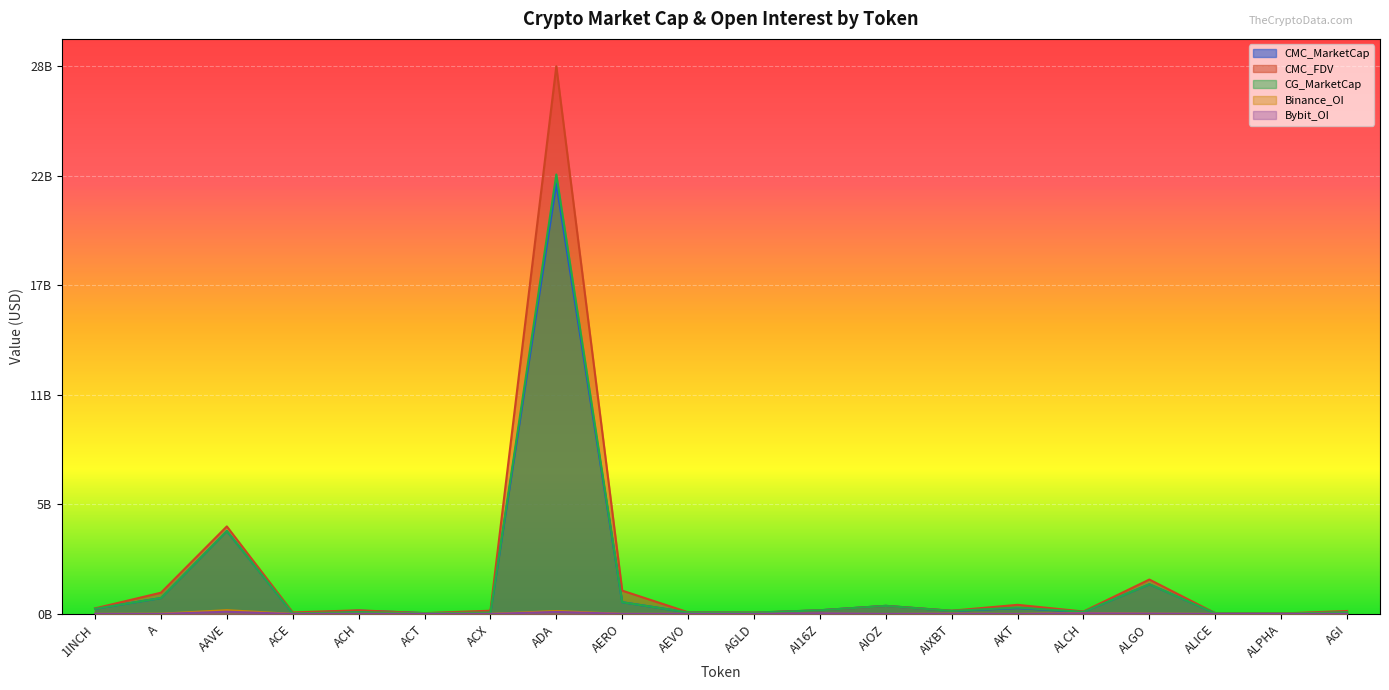

True or false: CMC_MarketCap and Binance_OI intersect in this chart.

False